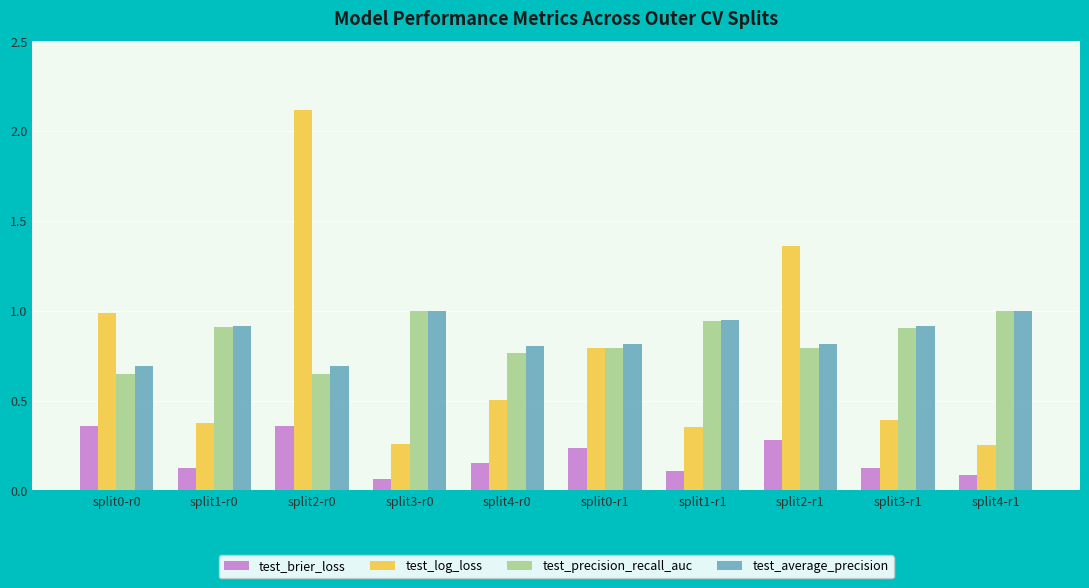

What is the total value across all series at split1-r1?

2.4